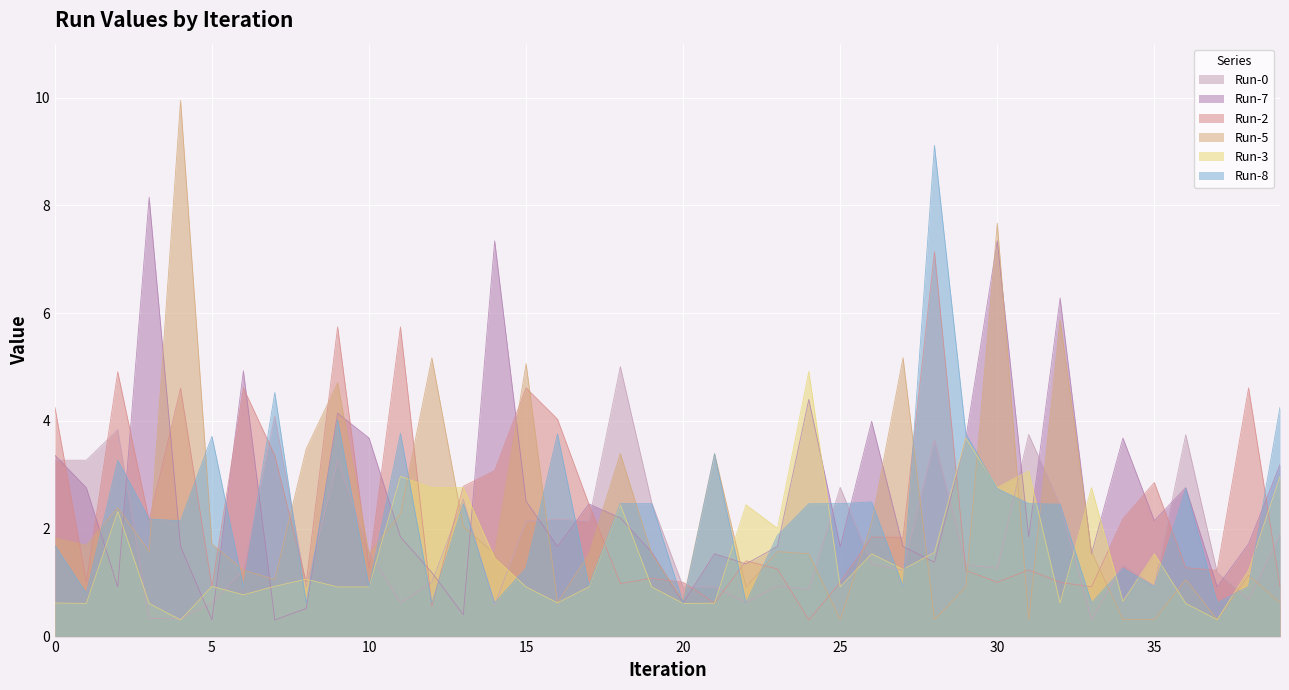

How many intersections are there between Run-2 and Run-3?

15